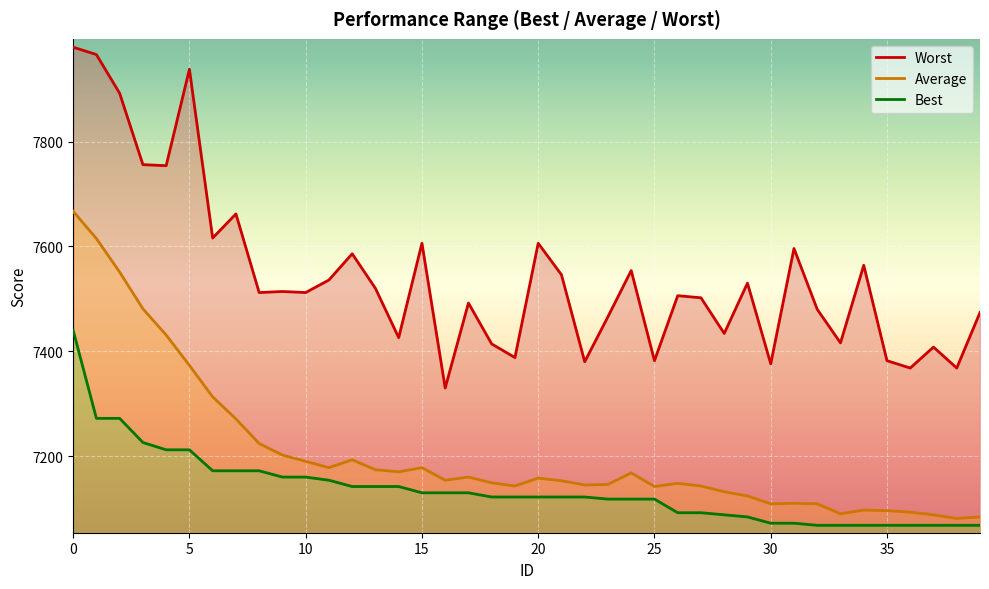

The Average series shows 4131 at 25. True or false?

False